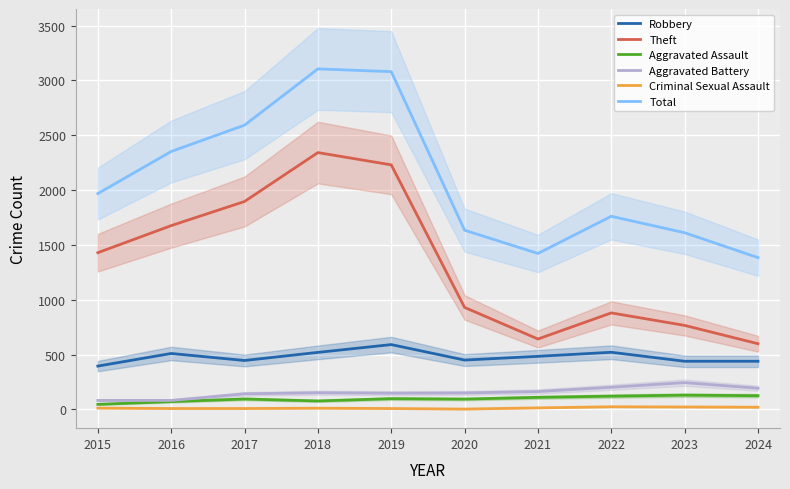

Is it true that Robbery equals 520 at 2018?

True